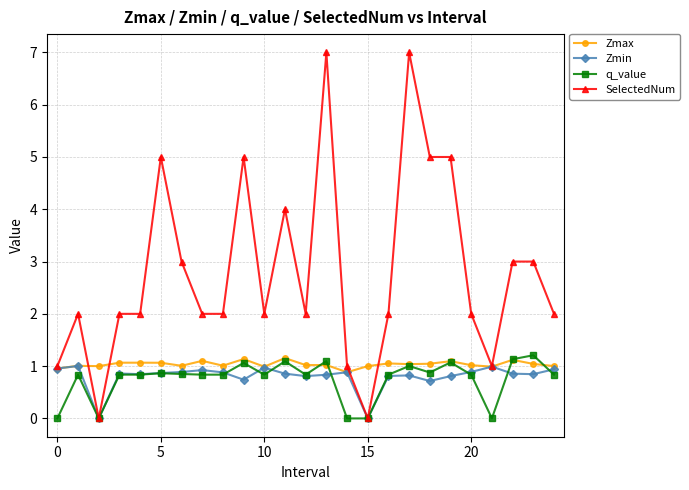

How many categories are shown in the chart?

25